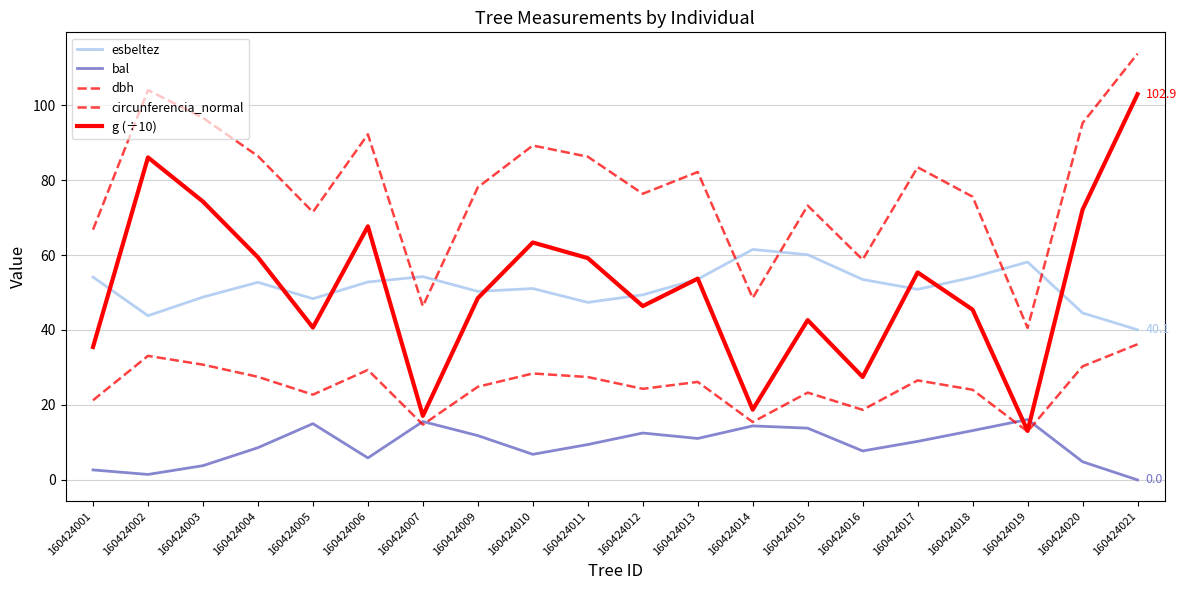

How many lines are shown in the chart?

5